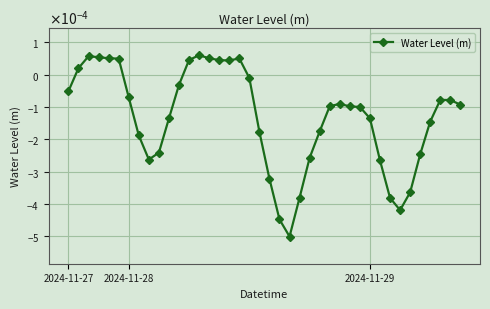

Does the chart display data point markers on the line(s)?

Yes